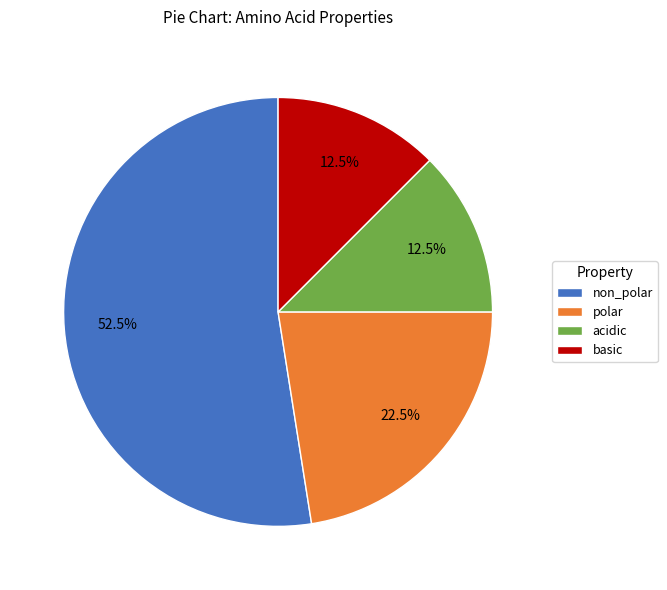

Is there a majority slice in this chart?

Yes